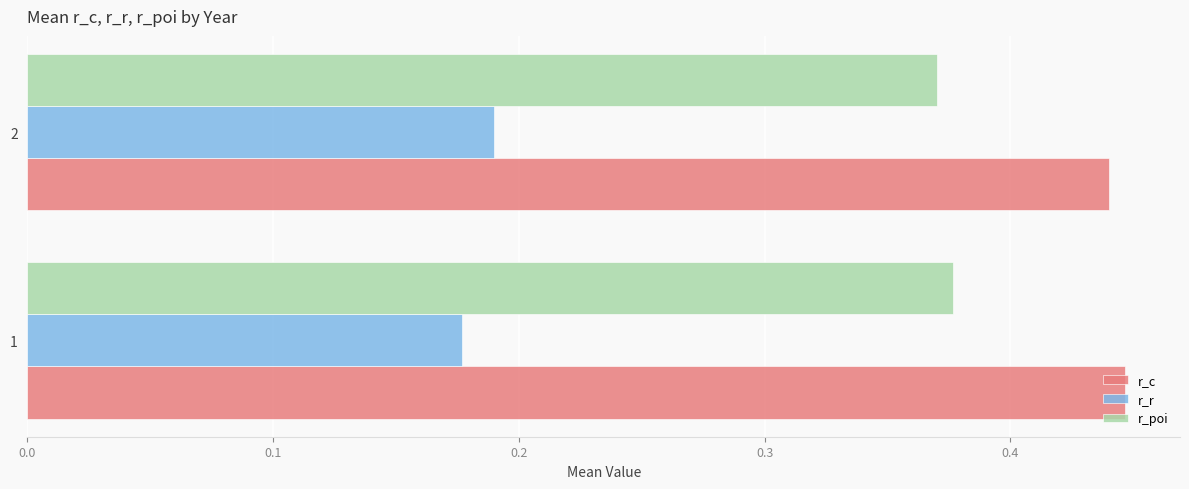

Rank the series by their average value, from highest to lowest.

r_c, r_poi, r_r